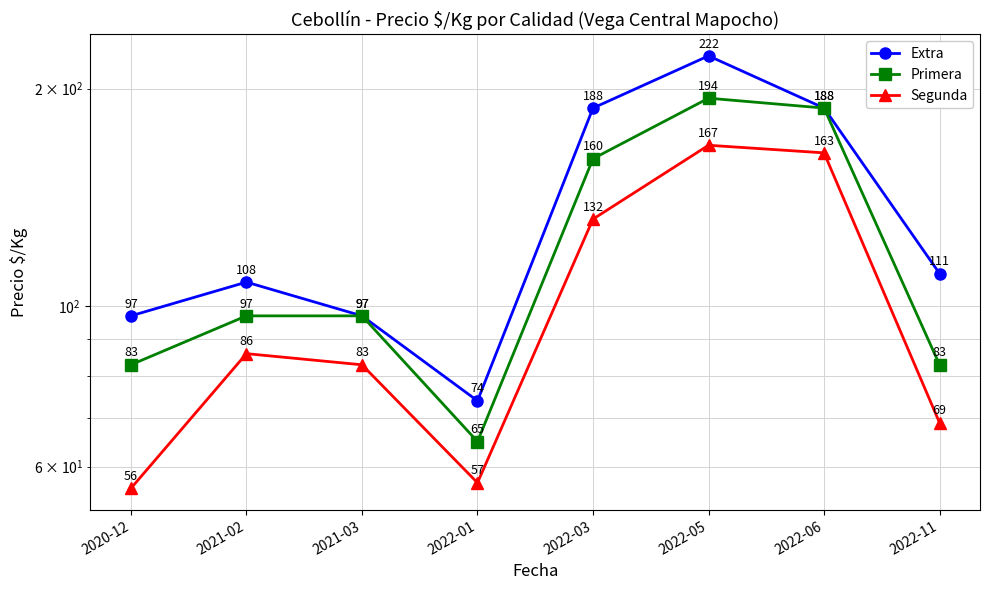

At which label is Segunda closest to 111?

2022-03